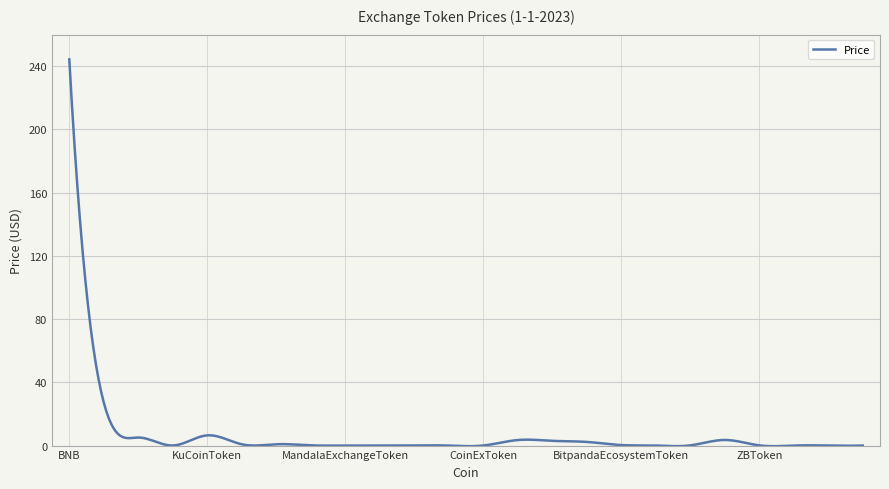

What is the maximum value shown in the chart?

244.3